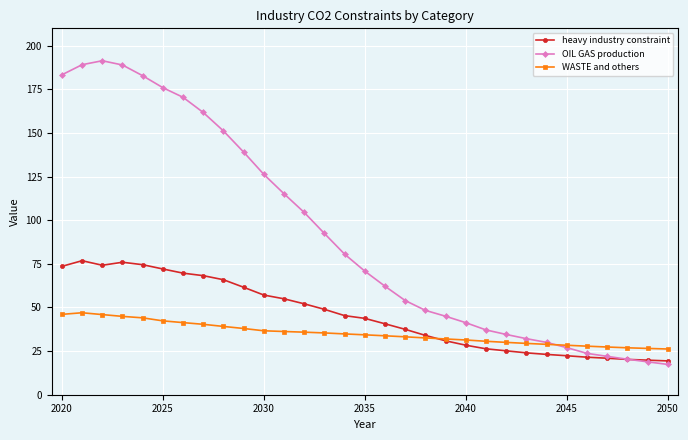

What is the maximum value shown in the chart?

191.4